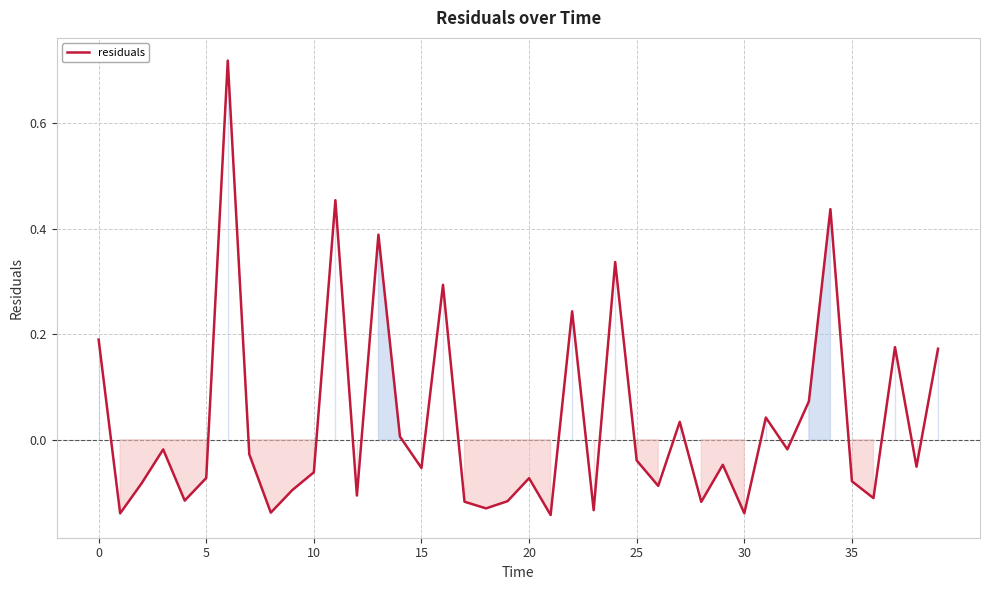

What is the difference between the maximum and minimum values?

0.9